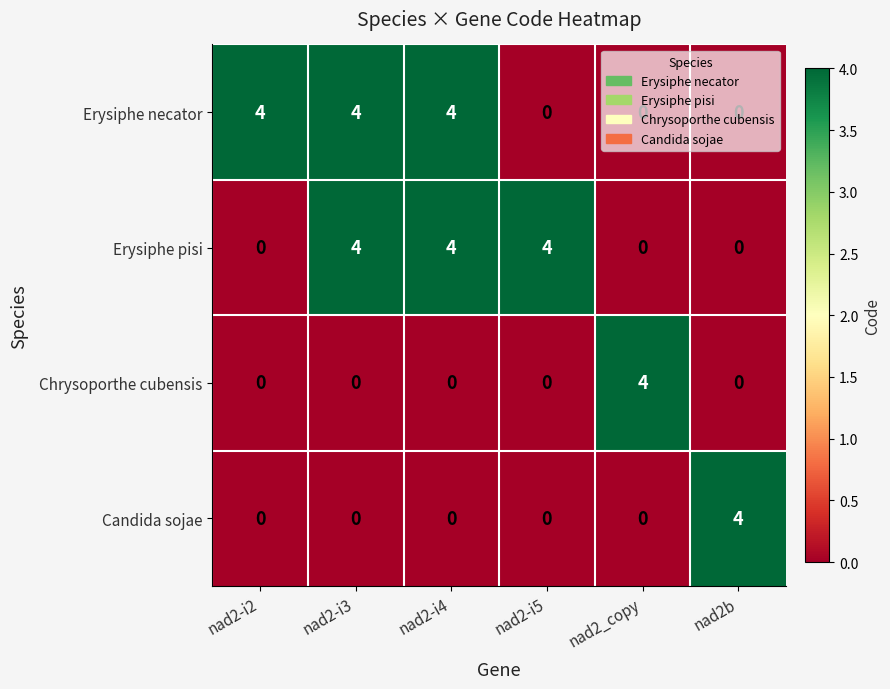

How many Erysiphe necator values are between 0 and 4?

6